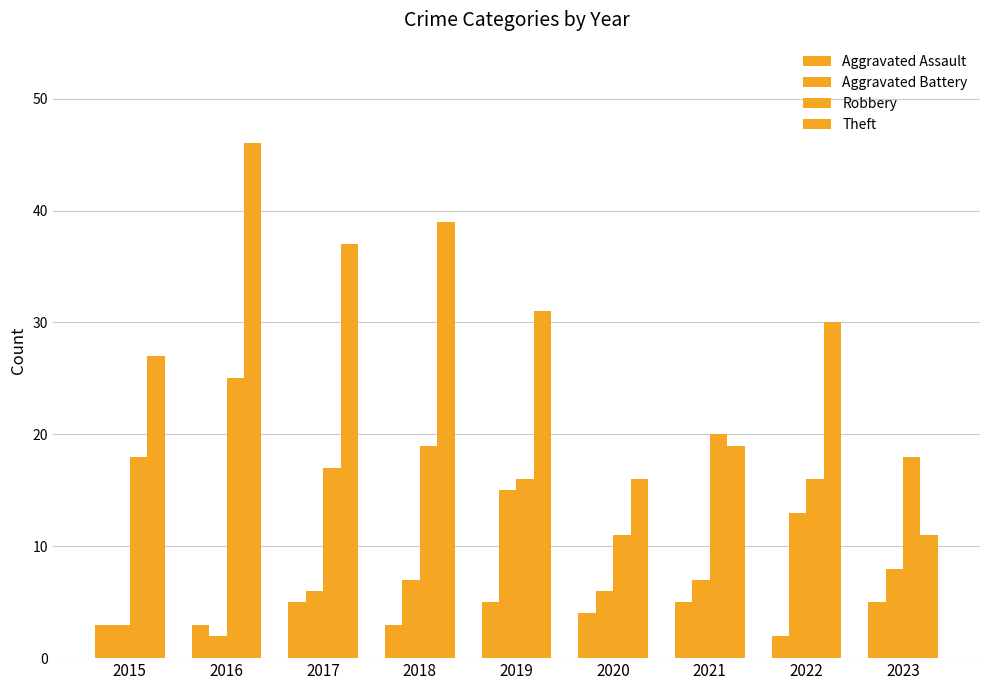

Reading left to right, transcribe all the data shown in this chart.

Aggravated Assault: 2015=3	2016=3	2017=5	2018=3	2019=5	2020=4	2021=5	2022=2	2023=5
Aggravated Battery: 2015=3	2016=2	2017=6	2018=7	2019=15	2020=6	2021=7	2022=13	2023=8
Robbery: 2015=18	2016=25	2017=17	2018=19	2019=16	2020=11	2021=20	2022=16	2023=18
Theft: 2015=27	2016=46	2017=37	2018=39	2019=31	2020=16	2021=19	2022=30	2023=11